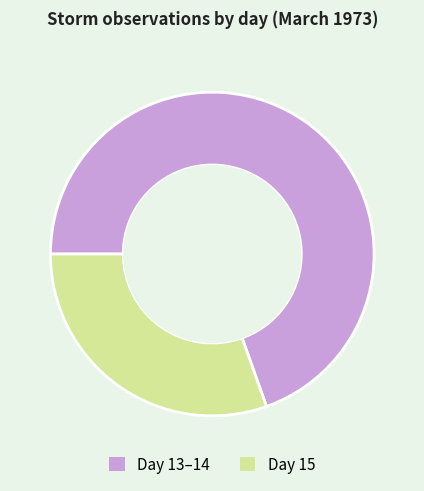

What is the smallest slice in the pie chart?

Day 15